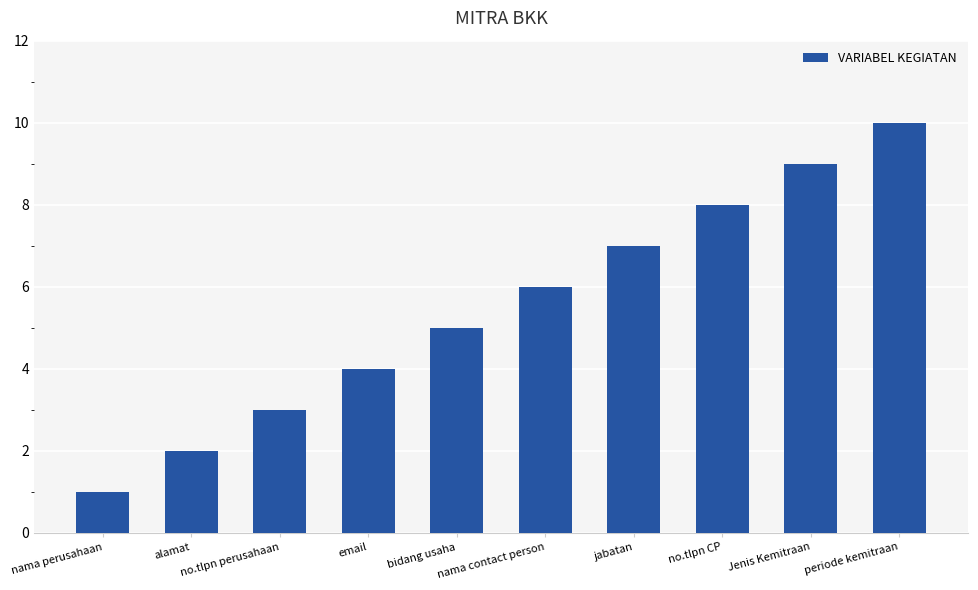

What is the label of the 1st bar from the right?

periode kemitraan